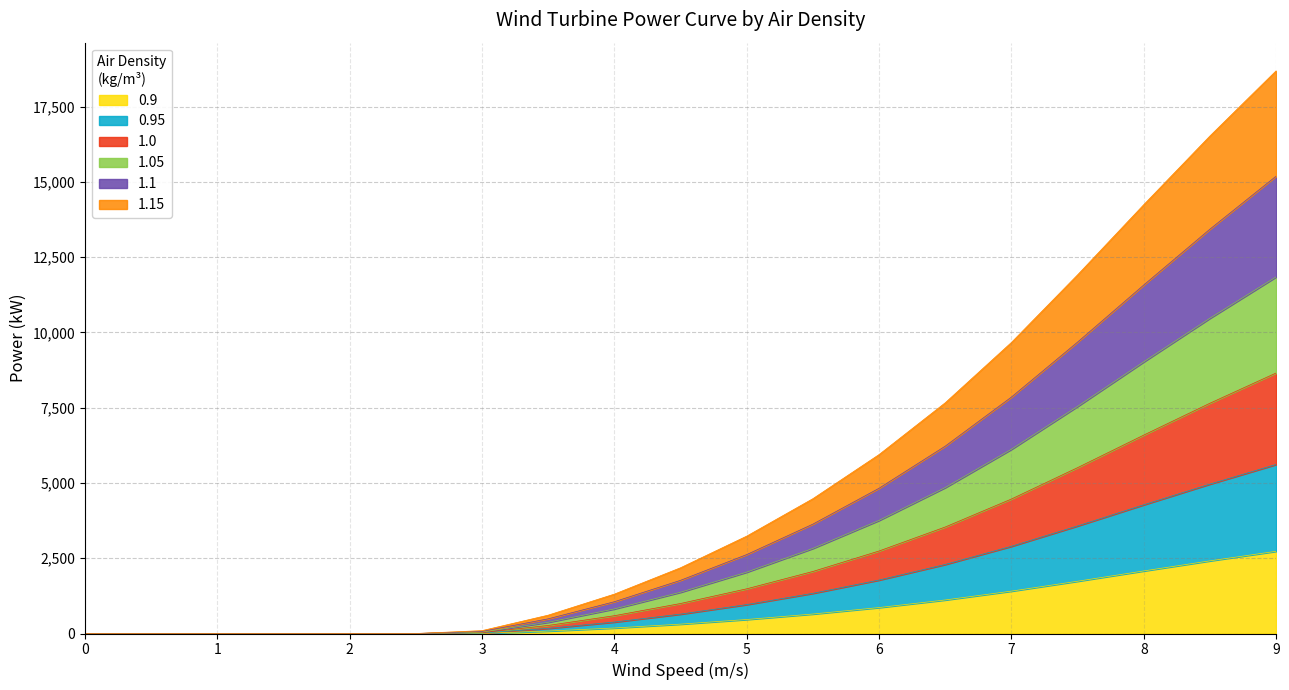

Which has a higher value, 7.5 or 3.5?

7.5